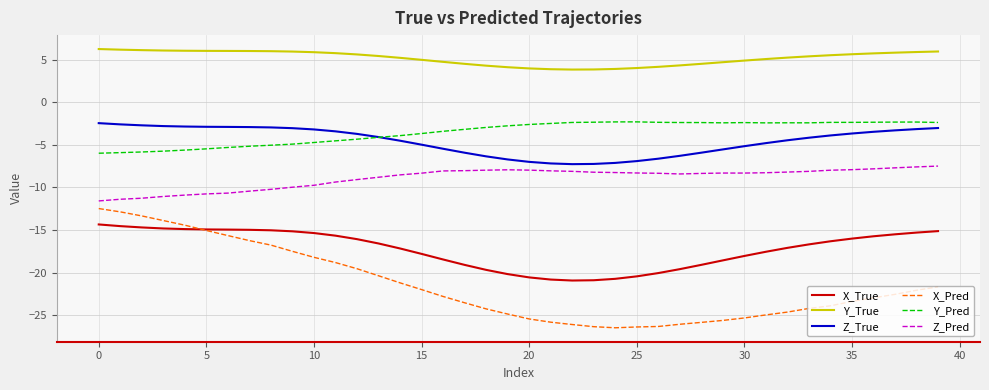

Which series has the largest total across all categories?

Y_True